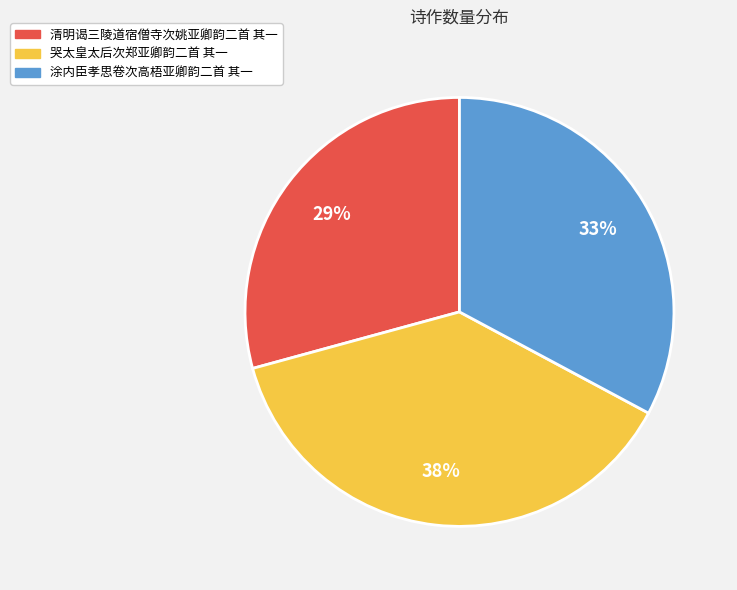

How many segments does this pie chart have?

3